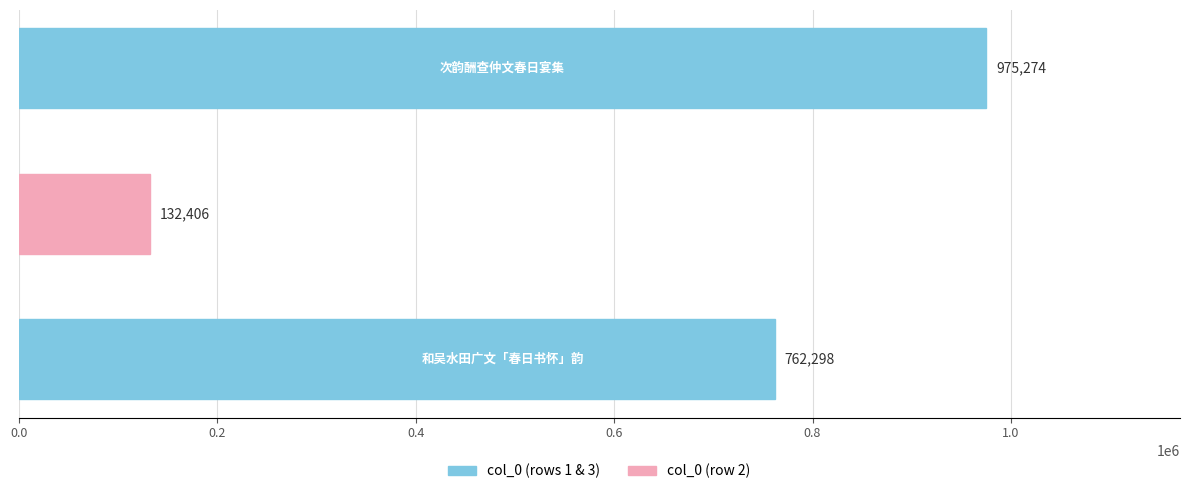

How many values are between 132406 and 975274?

3